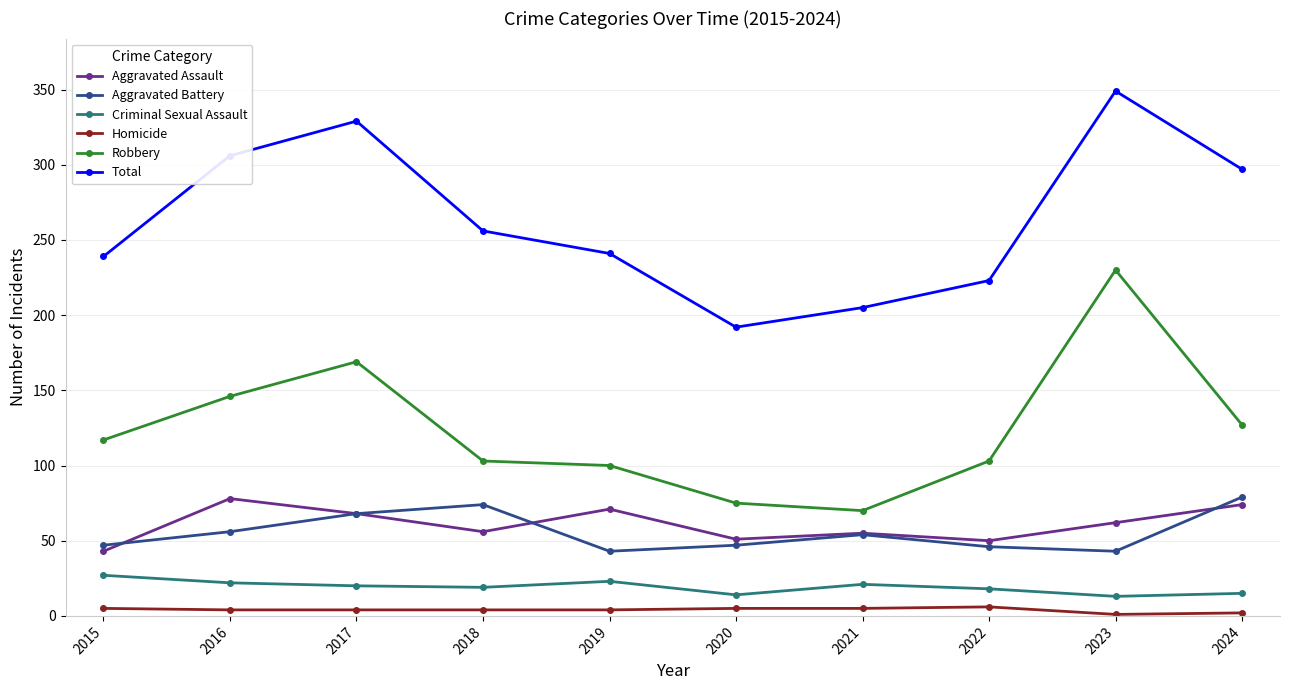

True or false: Homicide and Aggravated Assault intersect in this chart.

False